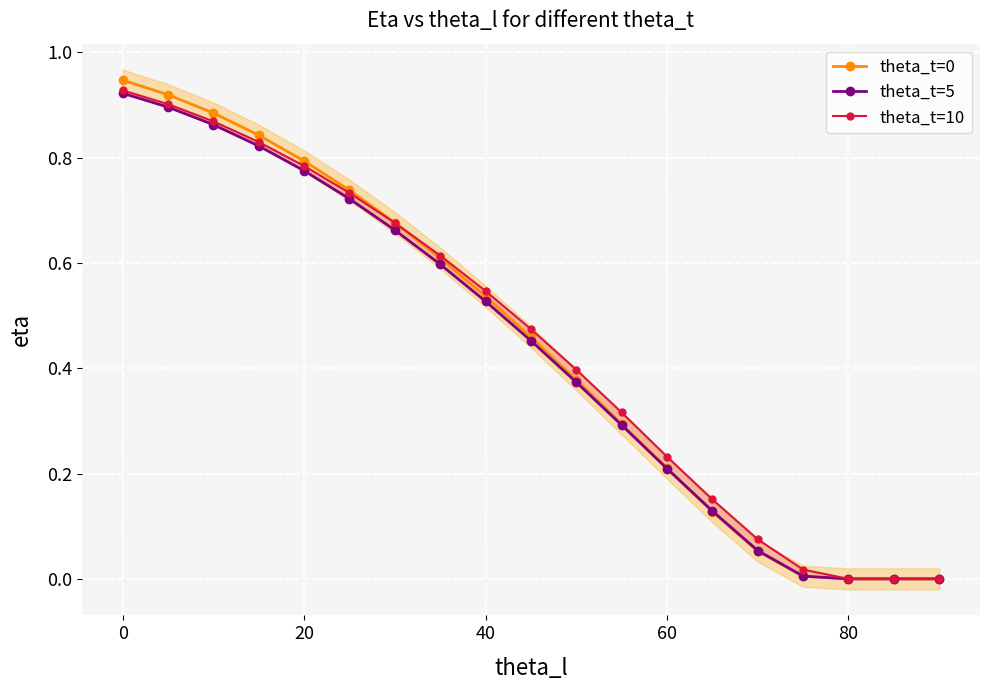

Reading left to right, extract all data points from this chart.

theta_t=0: 0.9	0.9	0.9	0.8	0.8	0.7	0.7	0.6	0.5	0.5	0.4	0.3	0.2	0.1	0.1	0.0	0.0	0.0	0.0
theta_t=5: 0.9	0.9	0.9	0.8	0.8	0.7	0.7	0.6	0.5	0.5	0.4	0.3	0.2	0.1	0.1	0.0	0.0	0.0	0.0
theta_t=10: 0.9	0.9	0.9	0.8	0.8	0.7	0.7	0.6	0.5	0.5	0.4	0.3	0.2	0.2	0.1	0.0	0.0	0.0	0.0